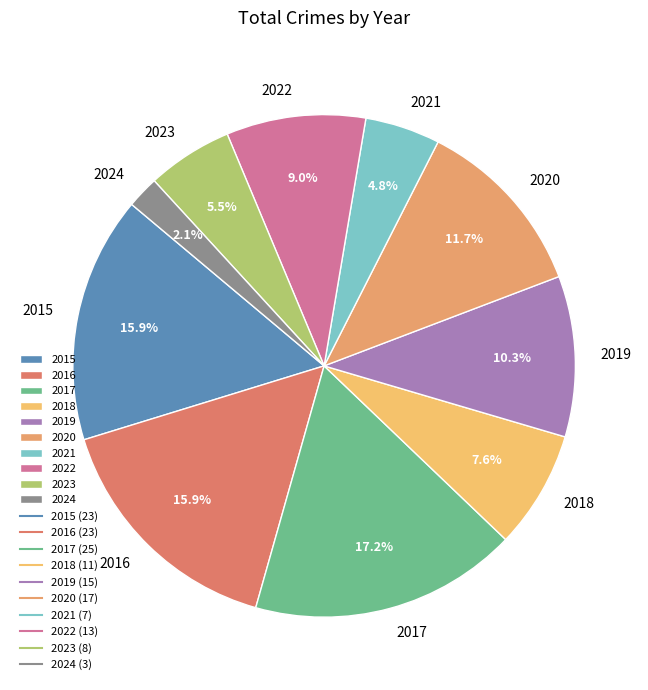

To the nearest percent, what is the combined percentage of 2016 and 2023?

21%